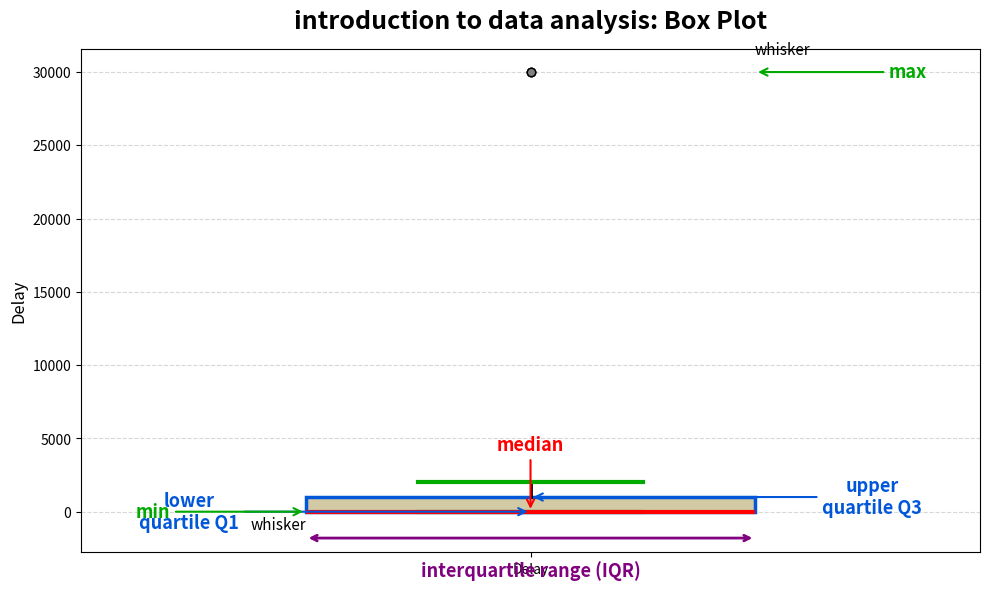

Read this box plot against the y-axis: the position of the median line, the range covered by the box, and the ends of both whiskers. The values are not printed on the chart, so give them approximately, as read against the axis.

median 0 (drawn on the box's lower edge), box 0 to 1000, whiskers 0 to 2000